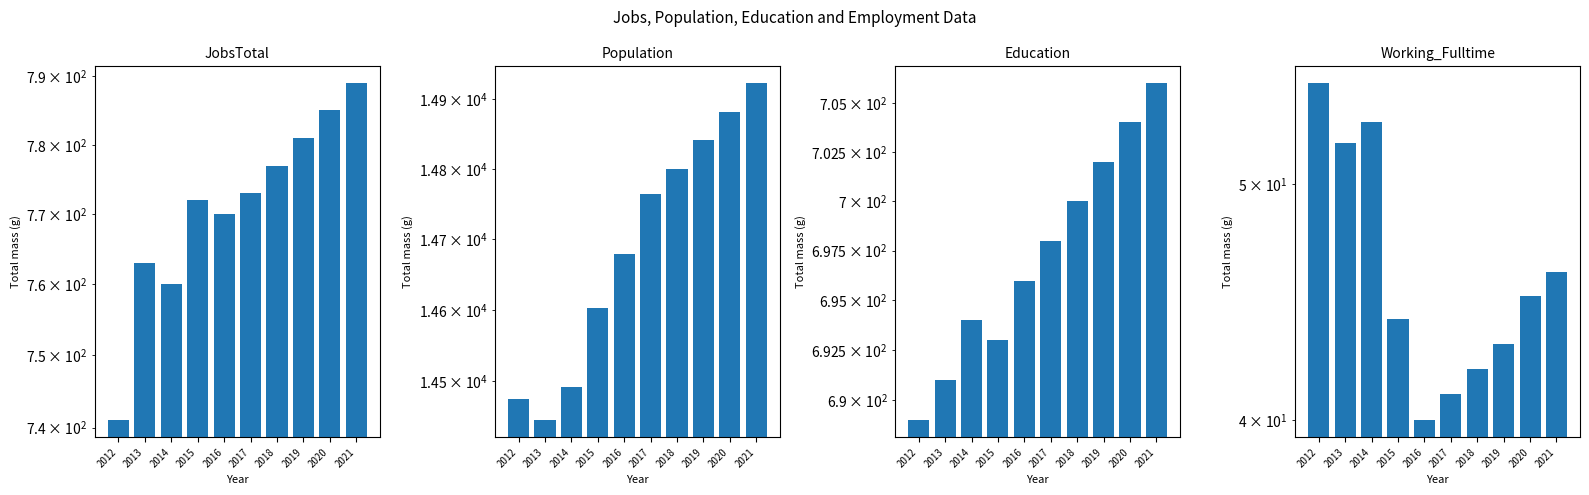

Rank the series by their maximum value, from lowest to highest.

Working_Fulltime, Education, JobsTotal, Population